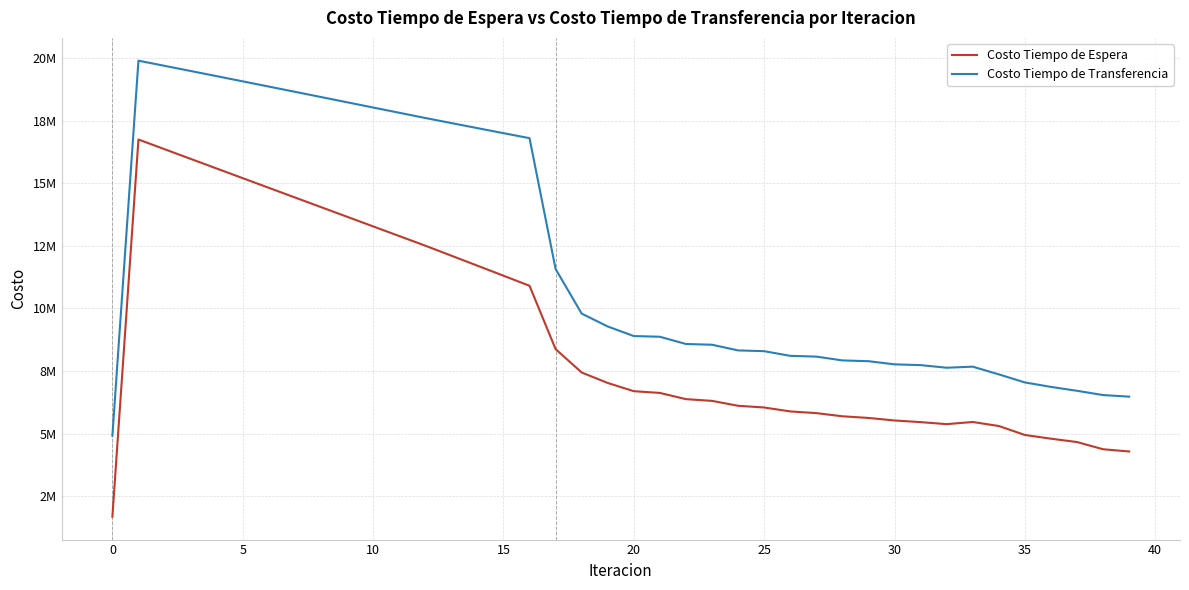

Is this an area chart (filled region under the line)?

No